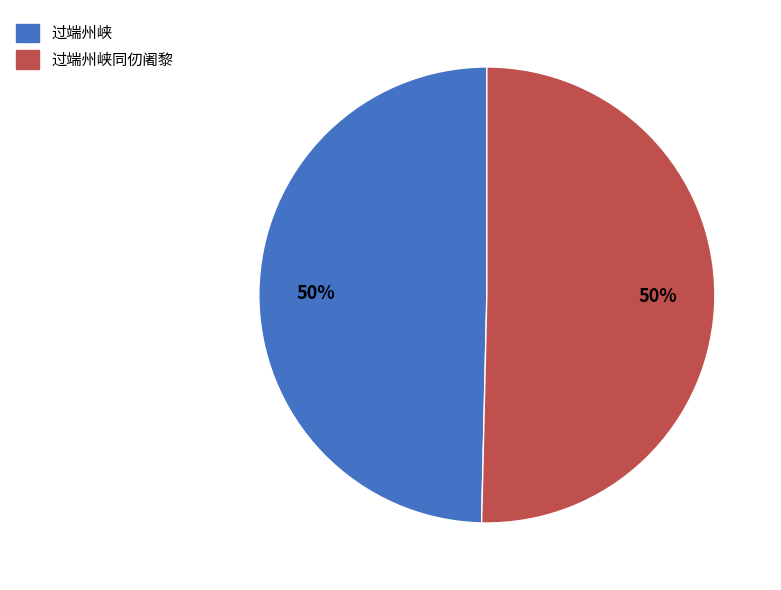

To the nearest percent, what is the average slice percentage?

50%